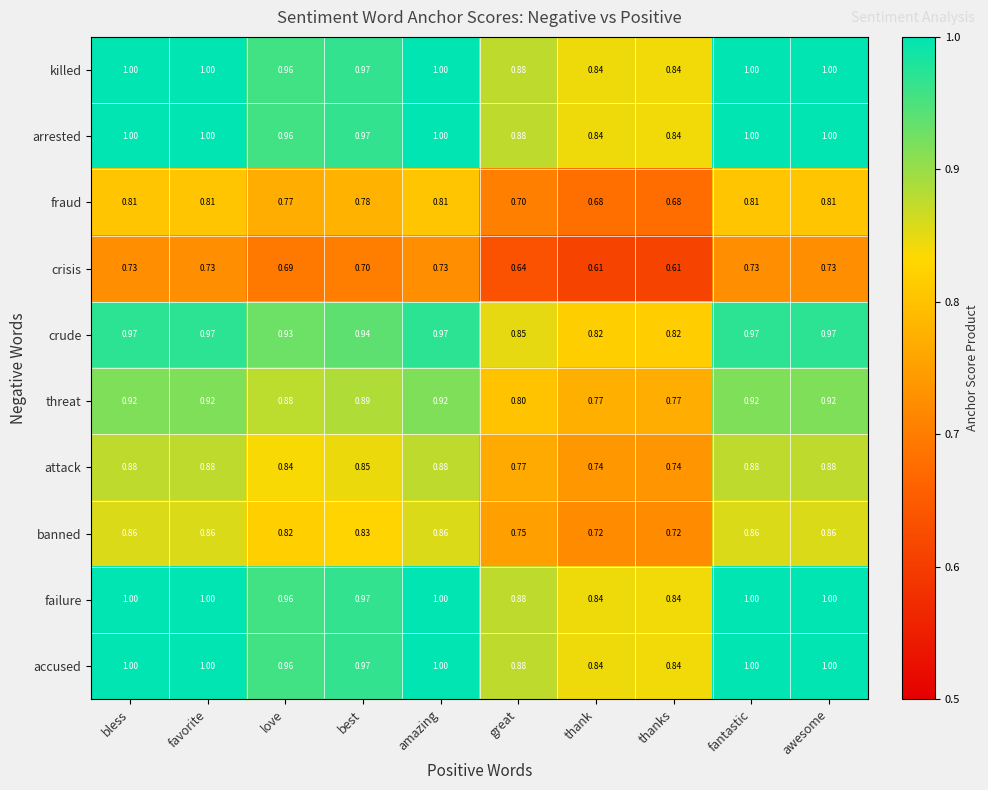

Is the value of killed at great greater than the value of threat at fantastic?

No